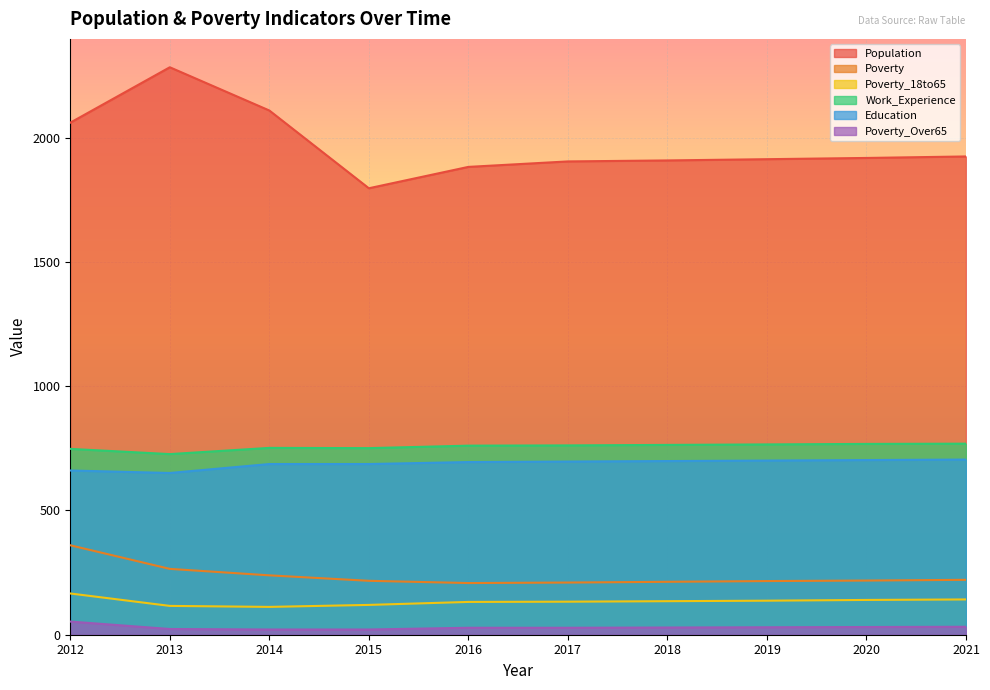

Where is Poverty_18to65 nearest to the value 139?

2020